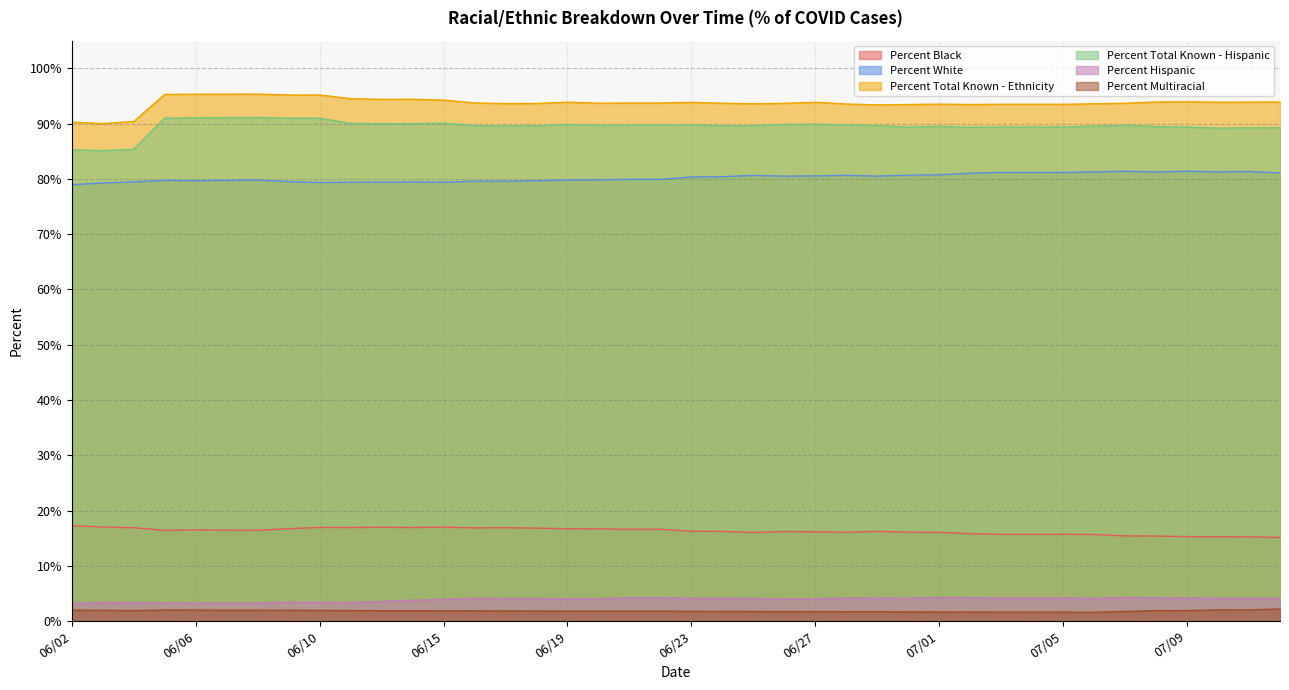

What is the sum of all Percent Black values?

652.0